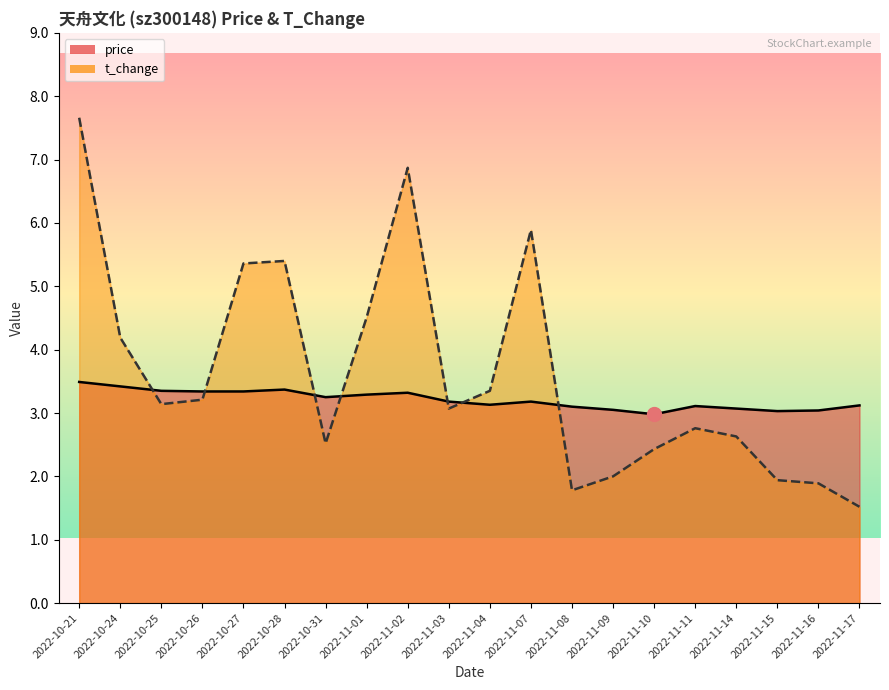

How many distinct data groups are displayed?

2